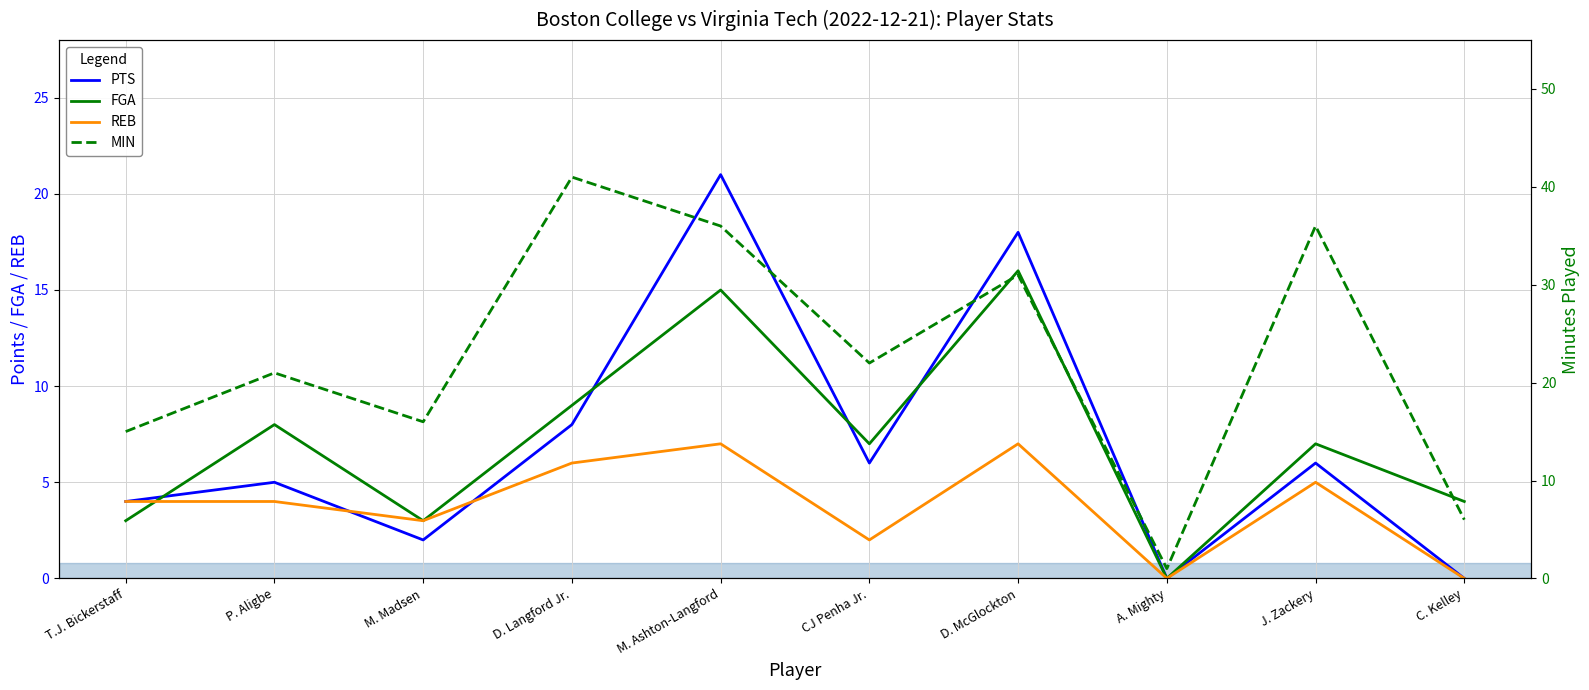

Between T.J. Bickerstaff and M. Ashton-Langford, which series saw the biggest shift?

MIN